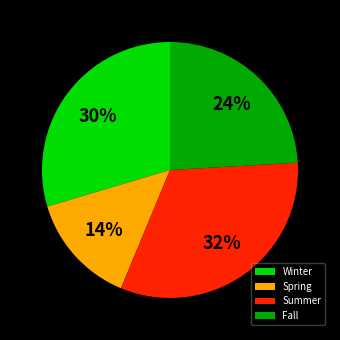

Is there any slice that represents more than half of the pie?

No